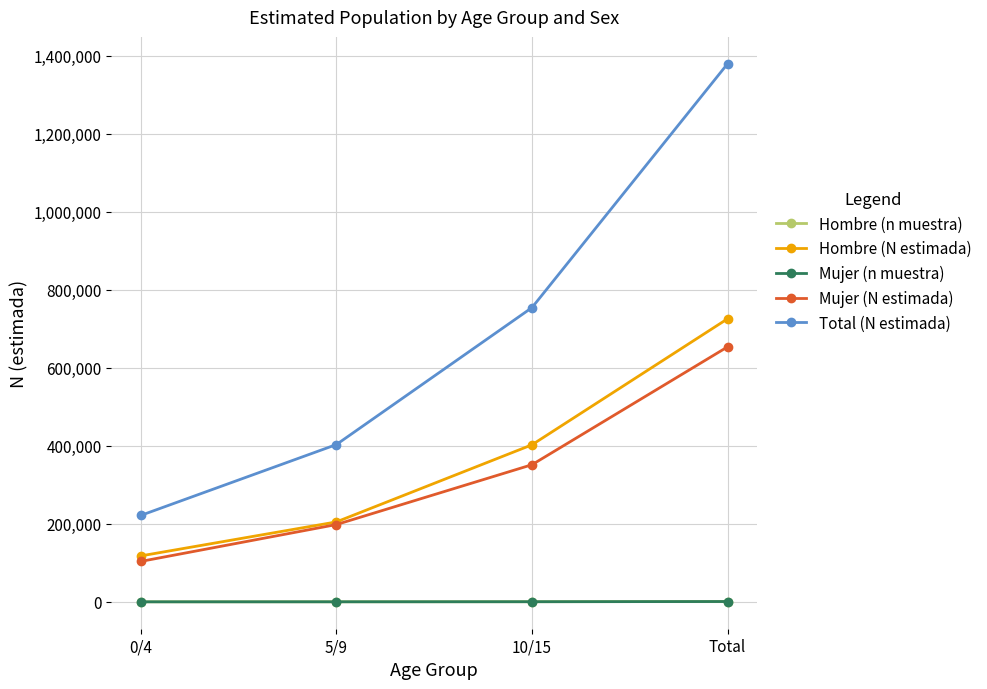

At which label is Mujer (N estimada) closest to 378757?

10/15